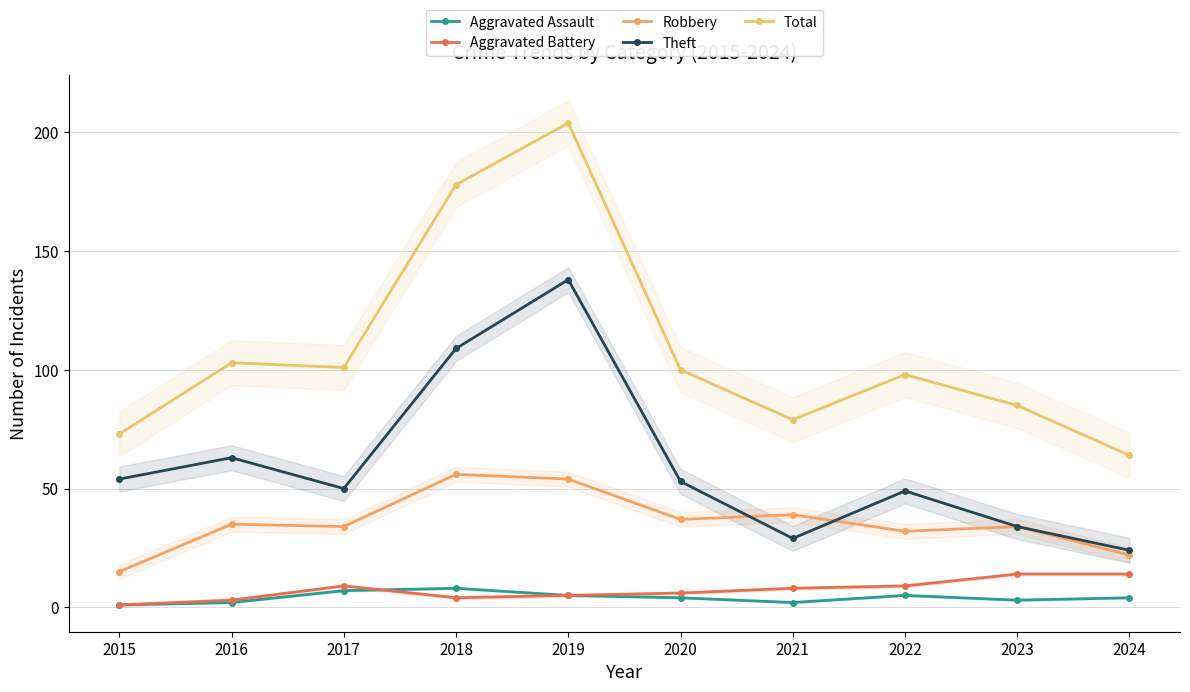

Is this an area chart (filled region under the line)?

No